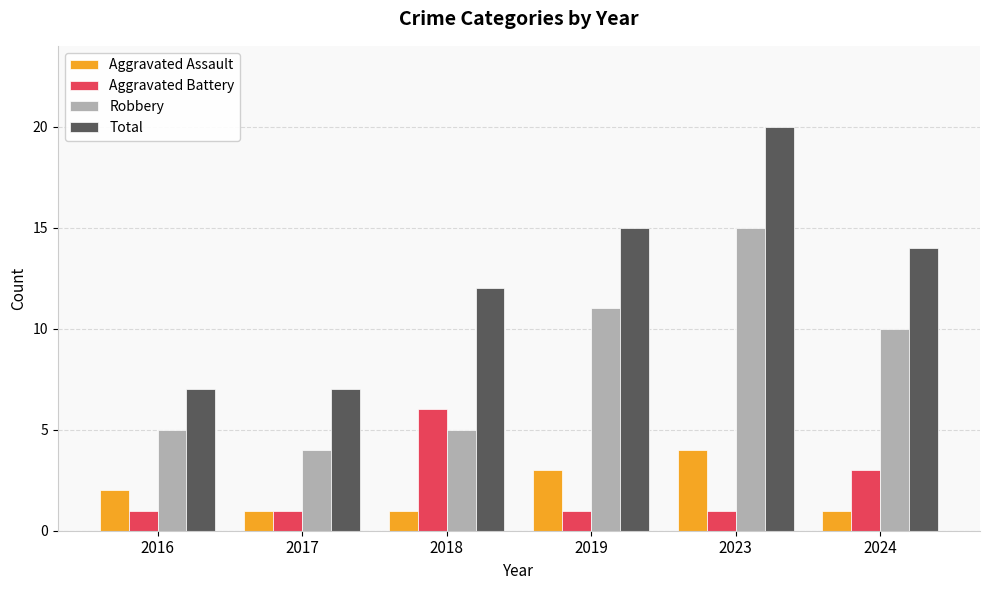

Which series has the largest total across all categories?

Total